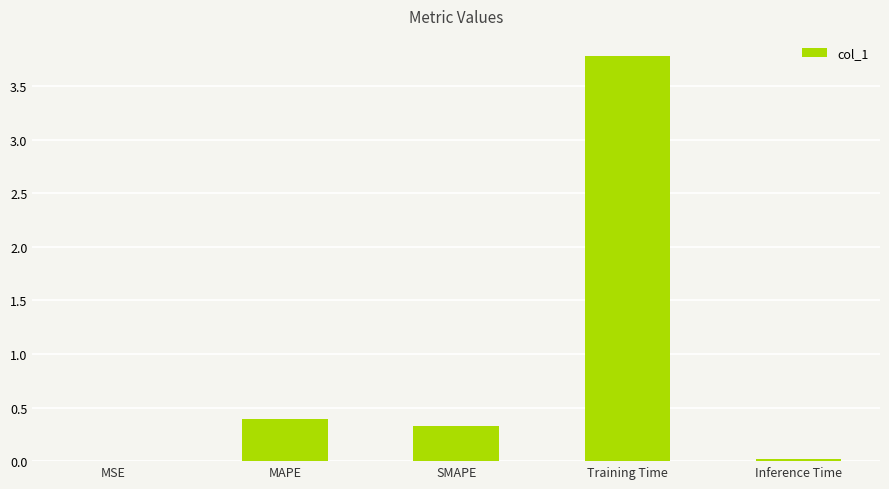

The chart shows a value of 0.4 at MAPE. True or false?

True